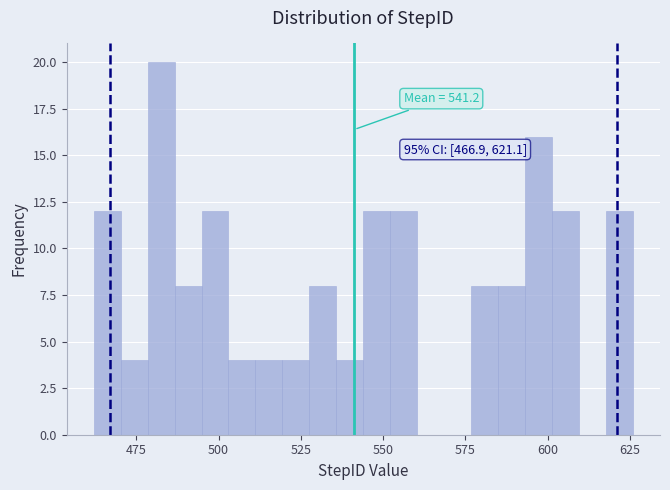

Read against the x-axis, roughly where is the centre of the tallest bar?

485